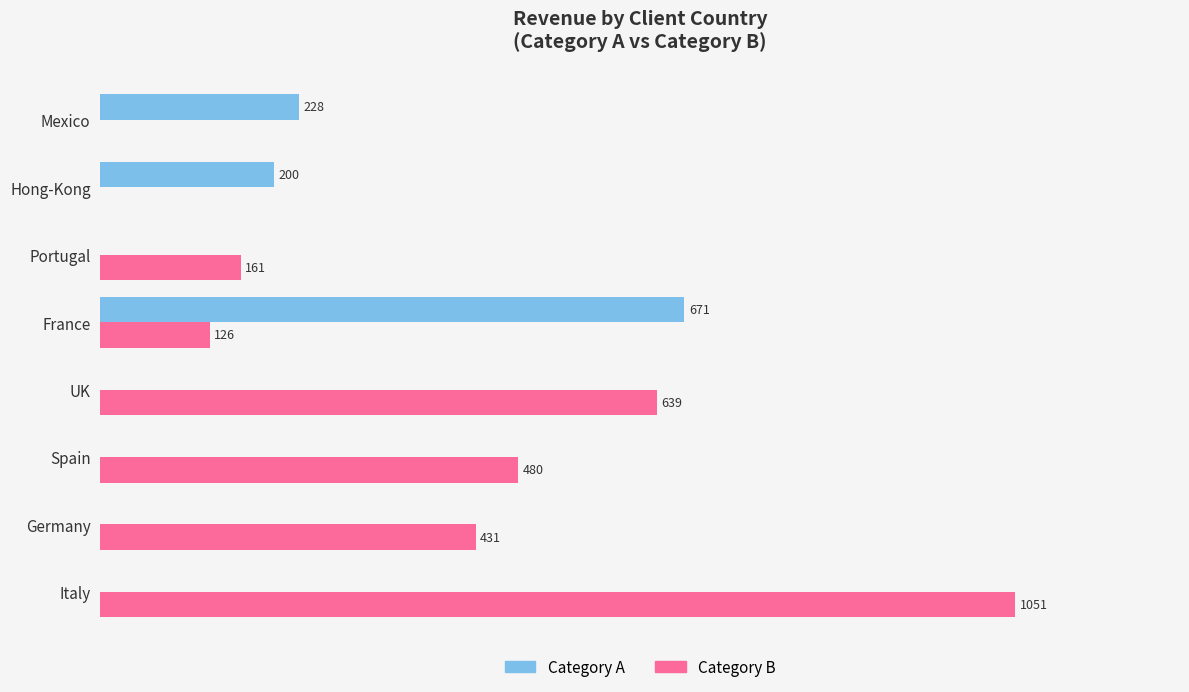

At which label is Category B closest to 525?

Spain